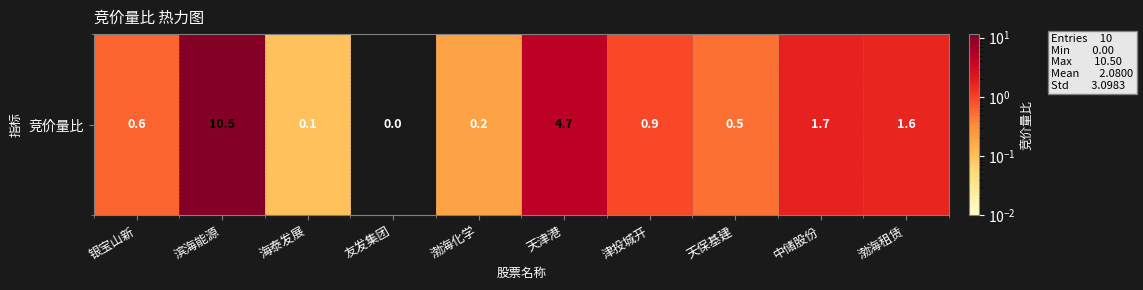

Which category has the highest value across all series?

滨海能源